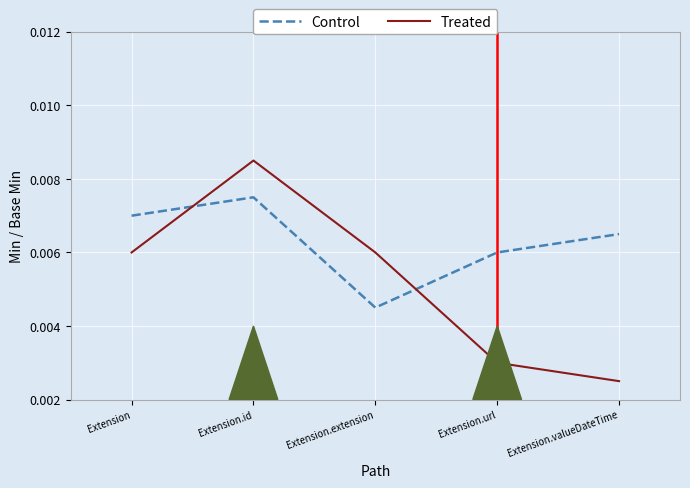

How many intersections are there between Treated and Control?

2